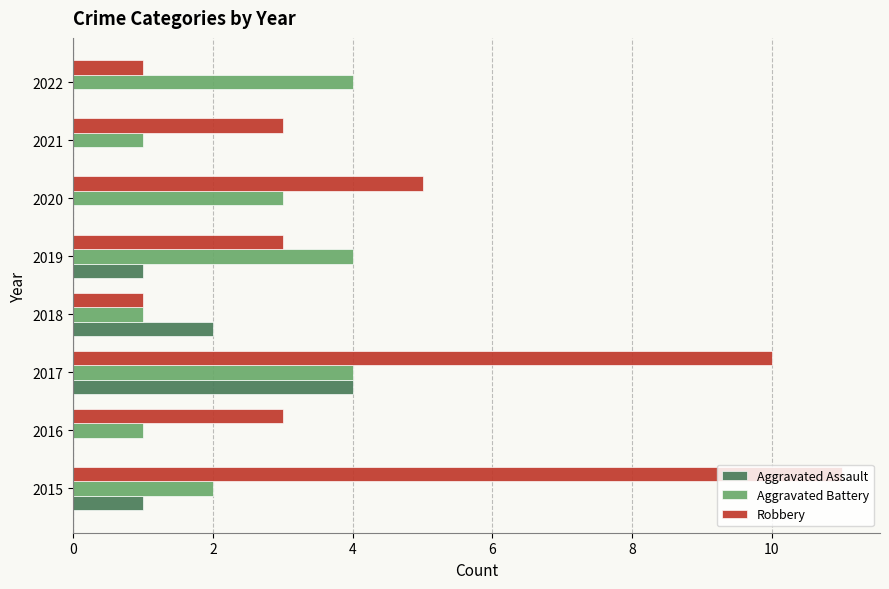

What is the sum of all Robbery values?

37